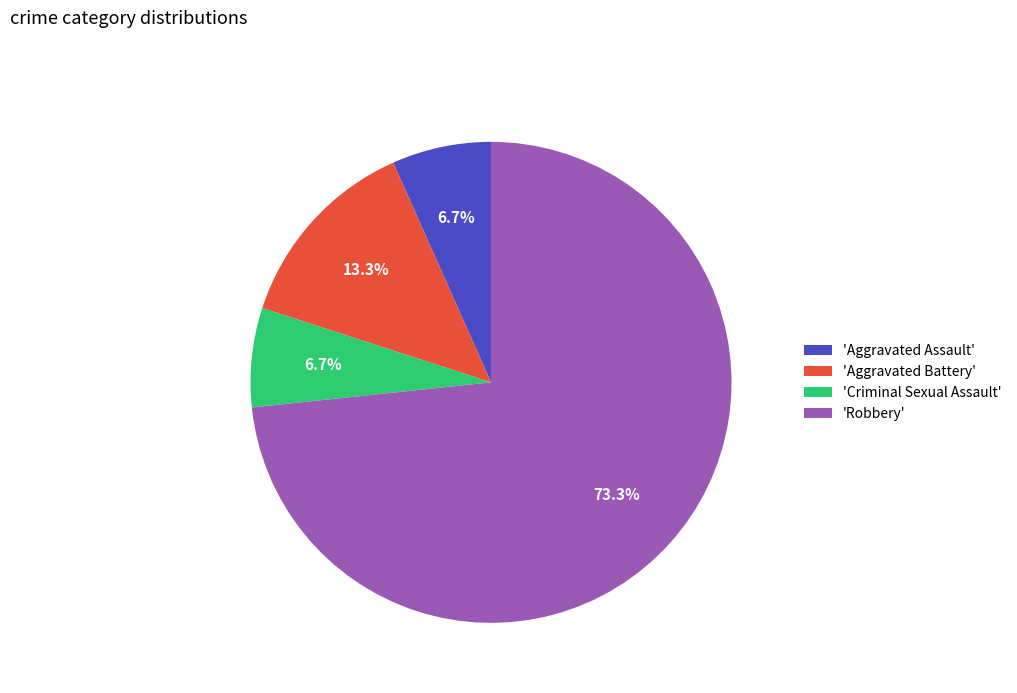

Is 'Robbery' the majority of the pie?

Yes